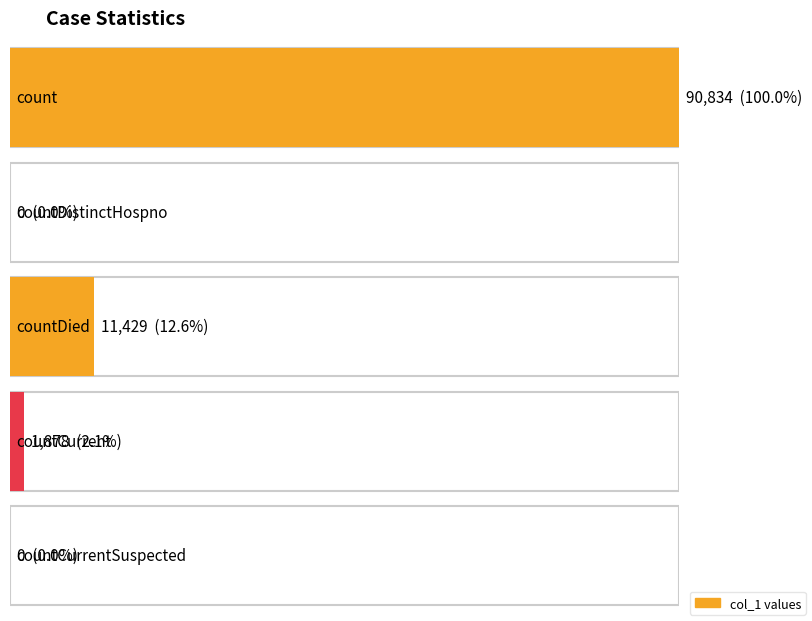

Which label corresponds to the smallest value in the chart?

countDistinctHospno